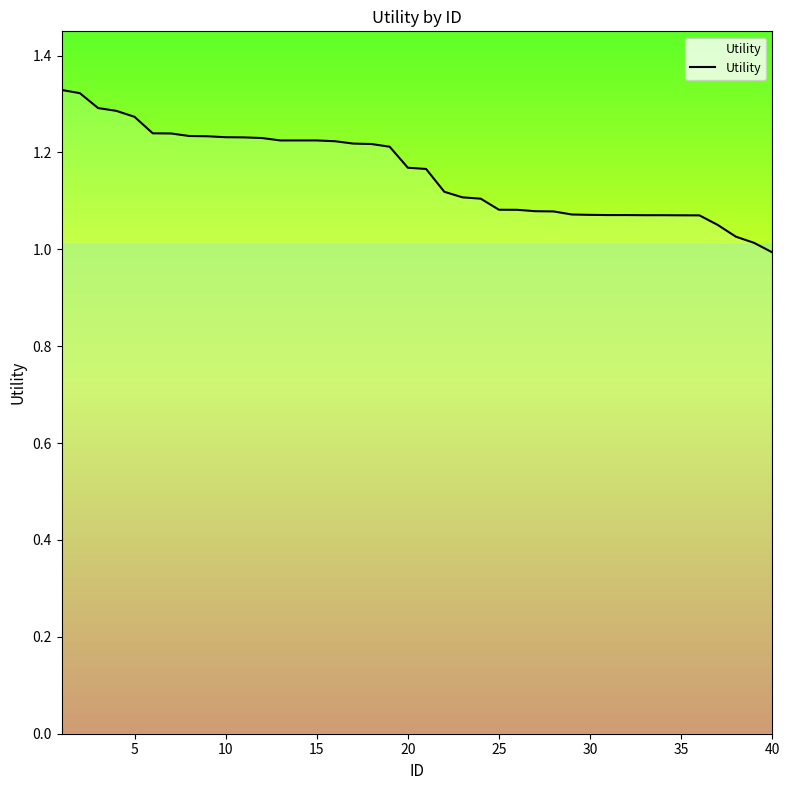

What is the difference between the maximum and minimum values?

0.3